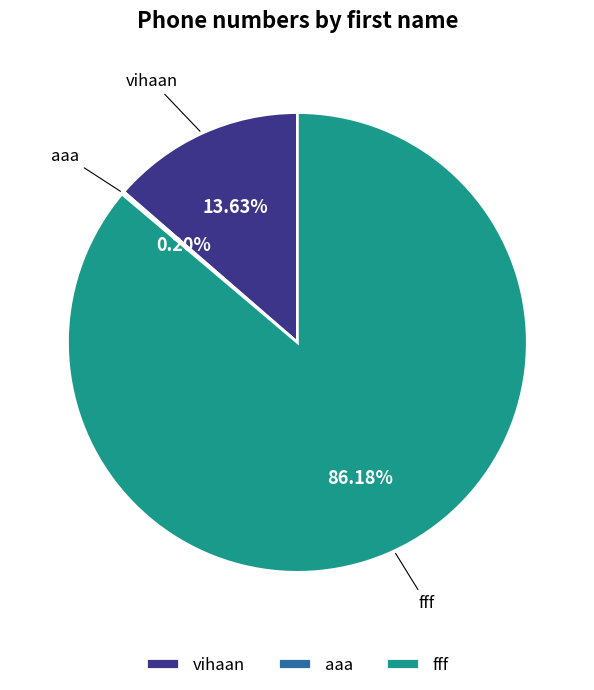

Which category has the biggest portion of the pie?

fff